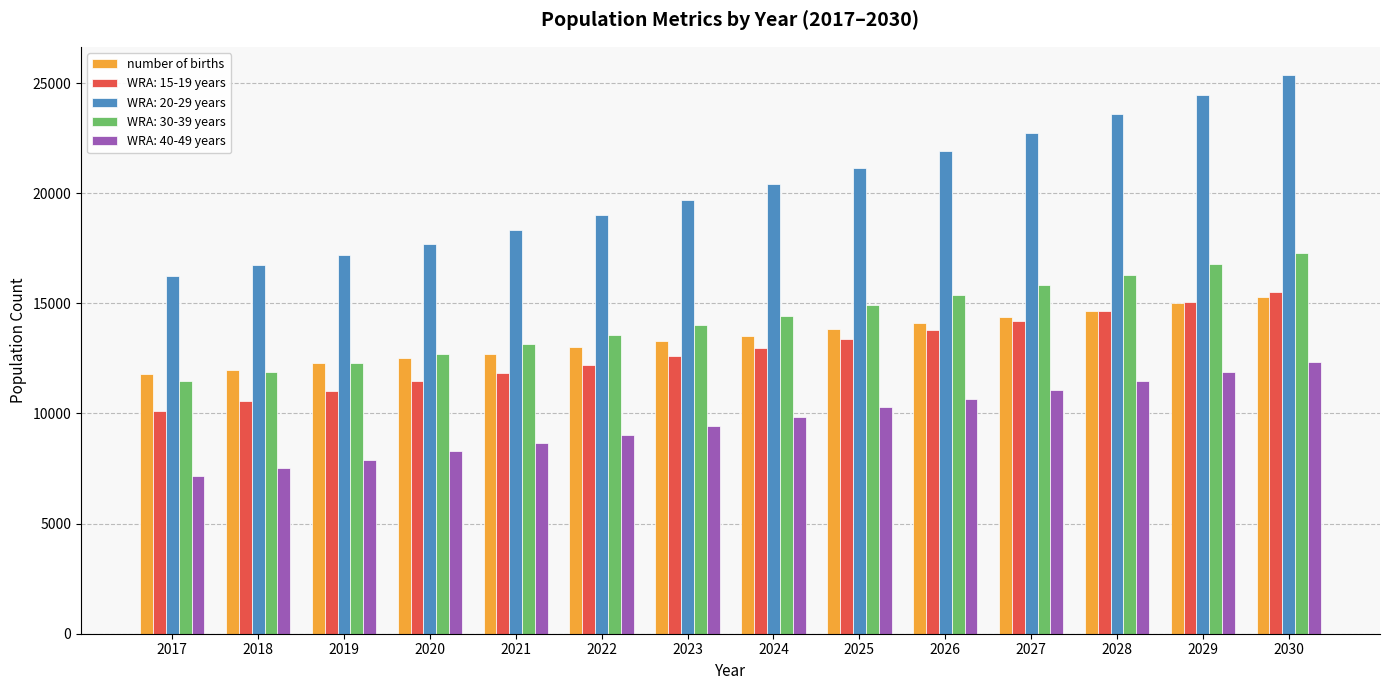

Which series has the largest total across all categories?

WRA: 20-29 years